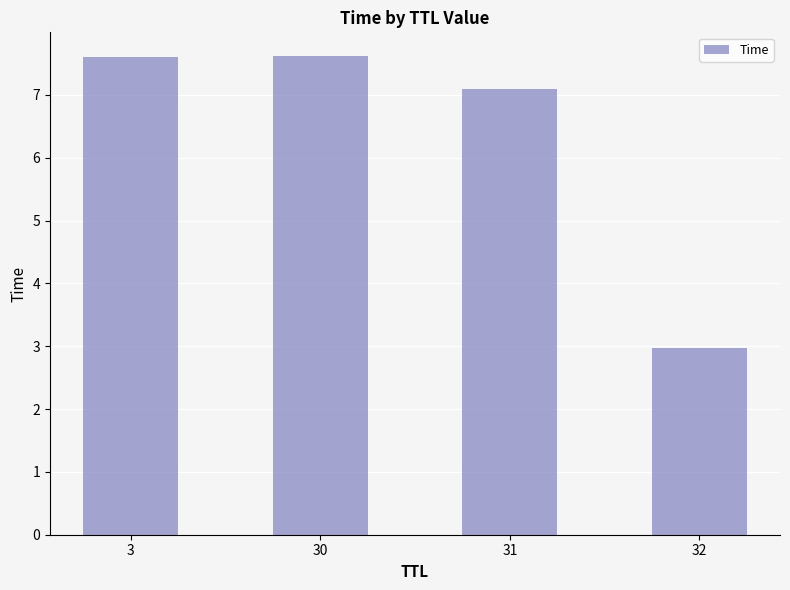

Reading left to right, what are all the values shown in this chart?

7.6	7.6	7.1	3.0